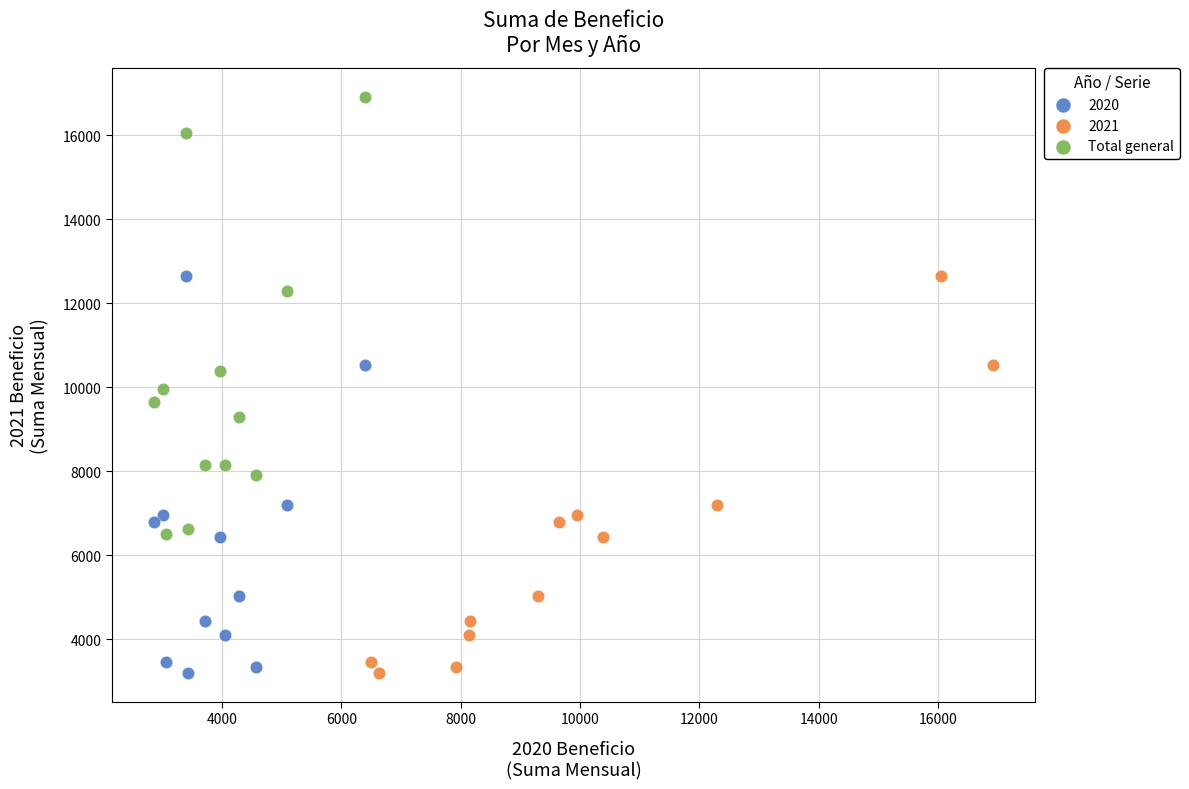

Which series has the widest spread of Y values?

Total general